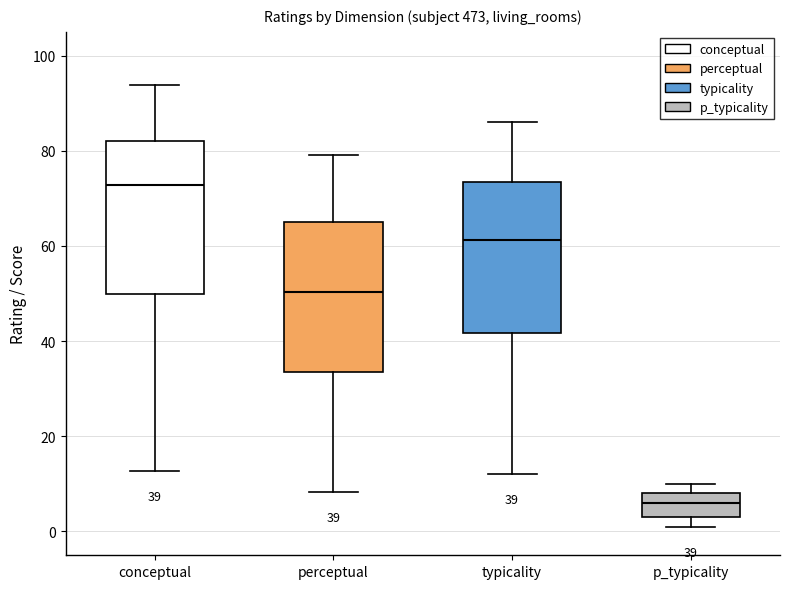

Which box has the highest median line?

conceptual